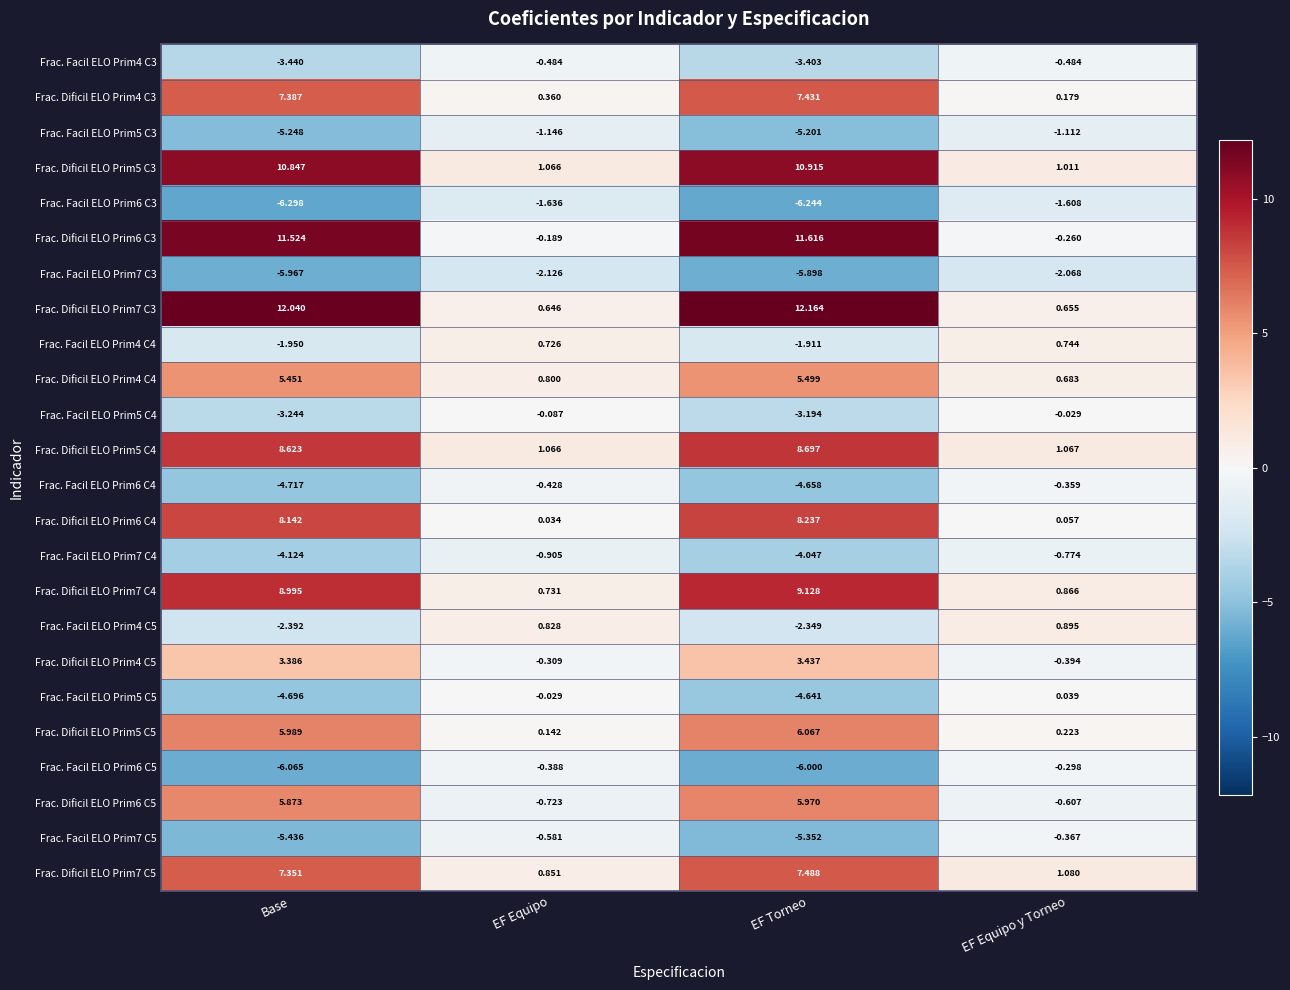

Which category has the lowest value in the Frac. Facil ELO Prim6 C4 series?

Base